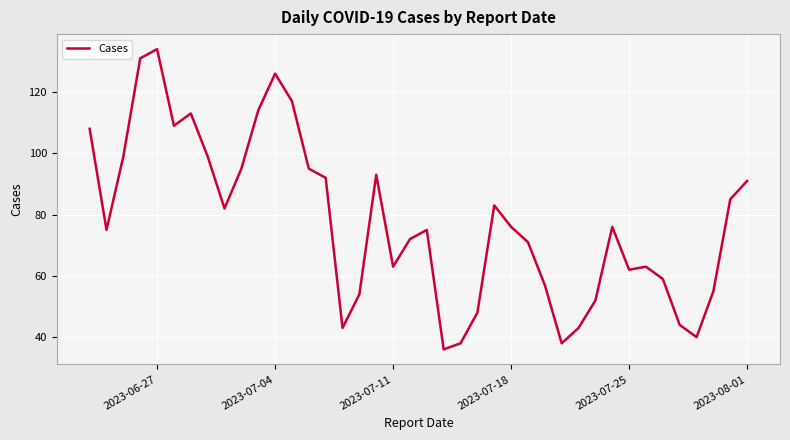

What is the difference between the maximum and minimum values?

98